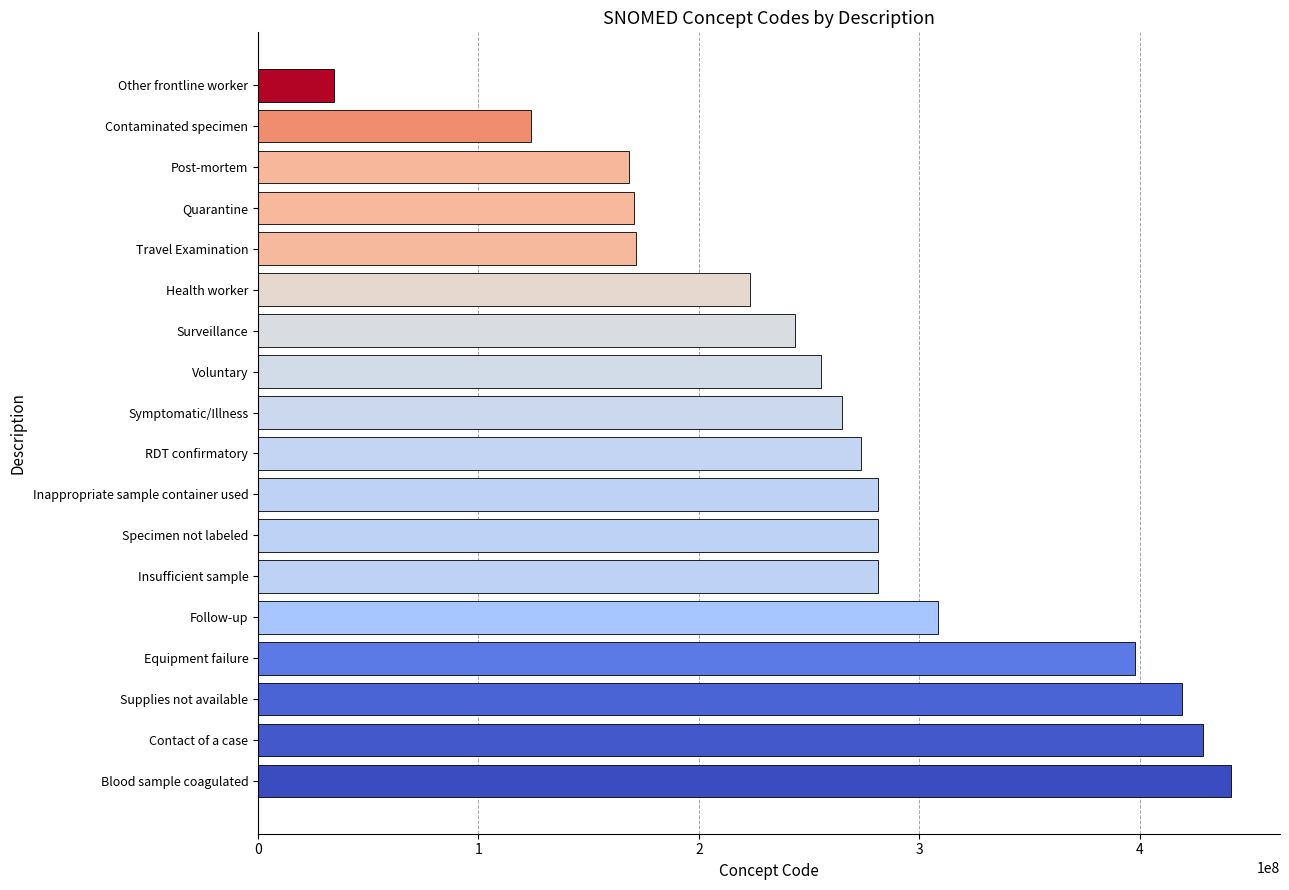

What is the difference between the second highest and second lowest values?

304951997